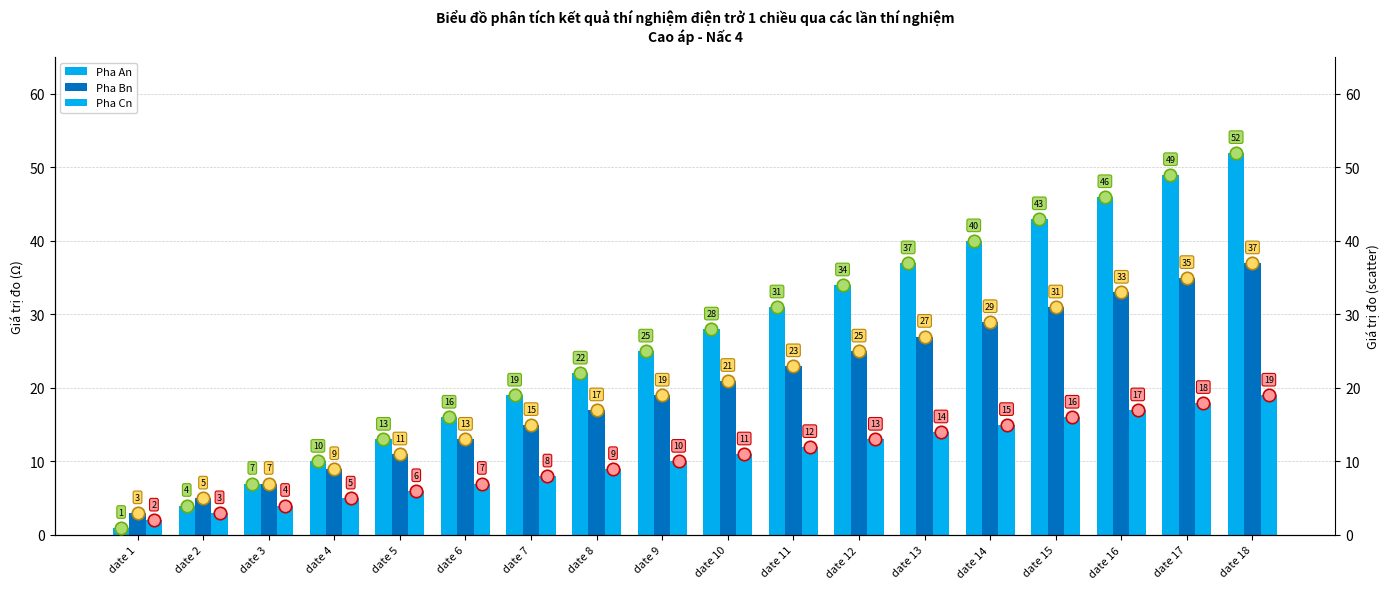

How many data points in Pha Cn are less than 11?

9